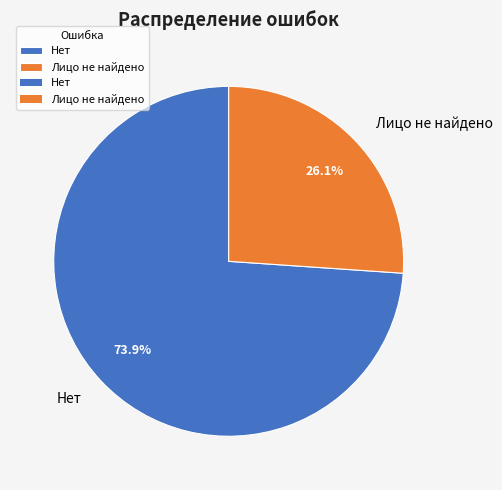

What percentage is the Нет slice, to the nearest percent?

74%